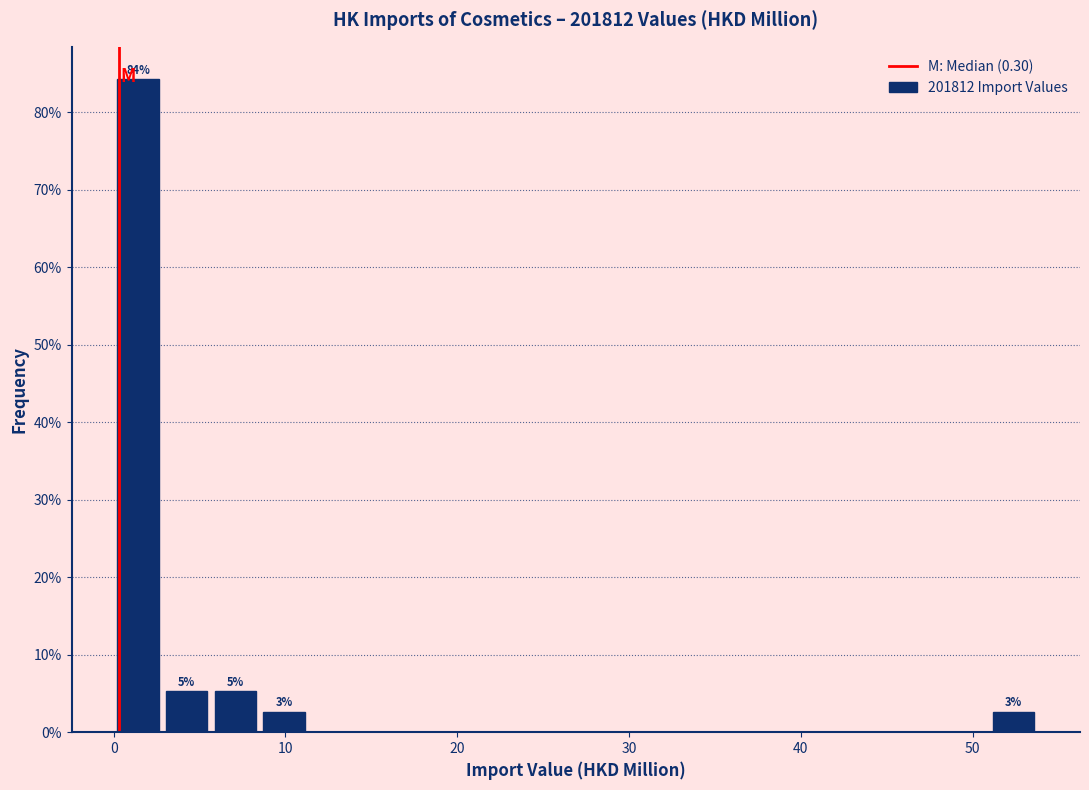

Read against the x-axis, roughly where is the centre of the tallest bar?

1